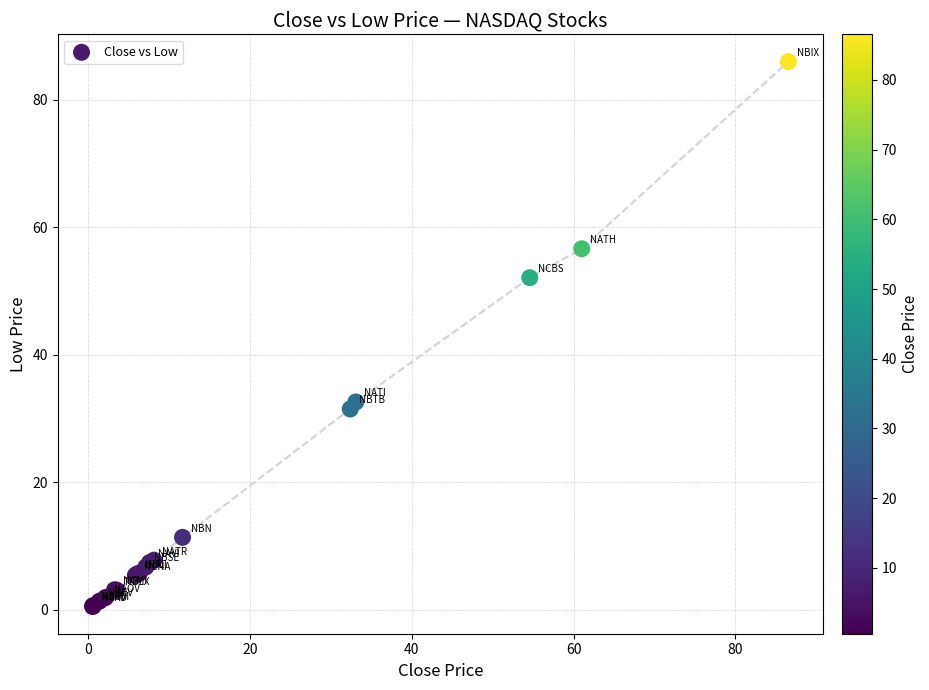

What Y value in the scatter plot is closest to 43?

52.1